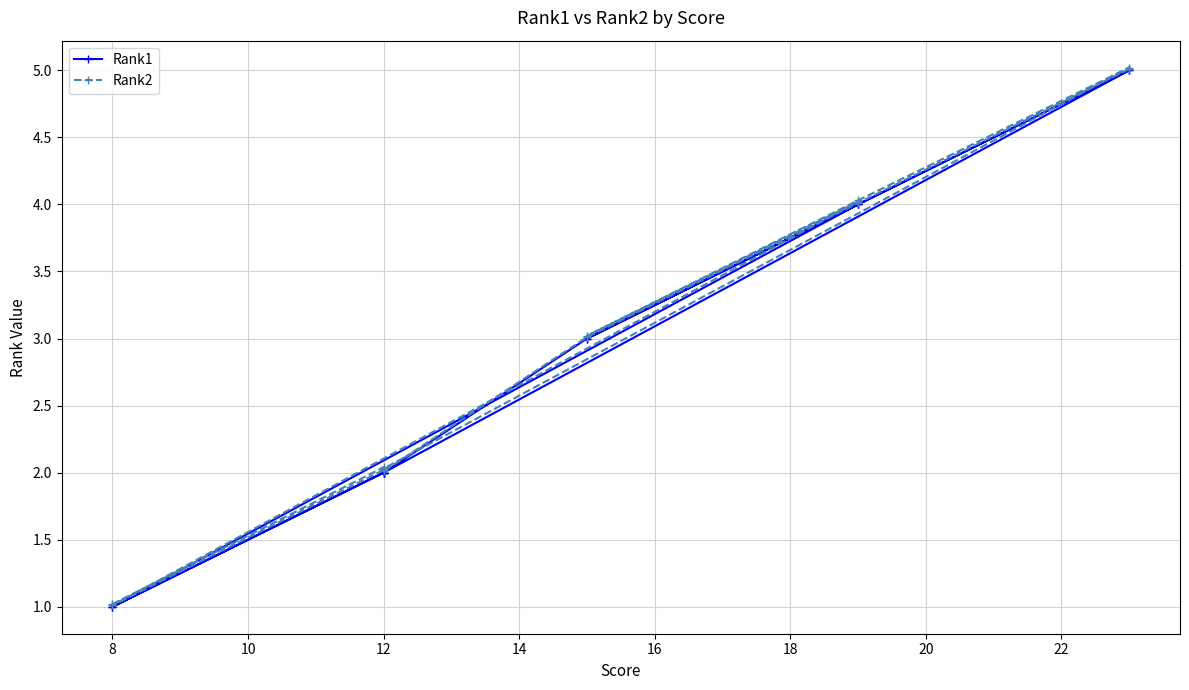

In Rank2, how many points are higher than both neighbors (excluding endpoints)?

4